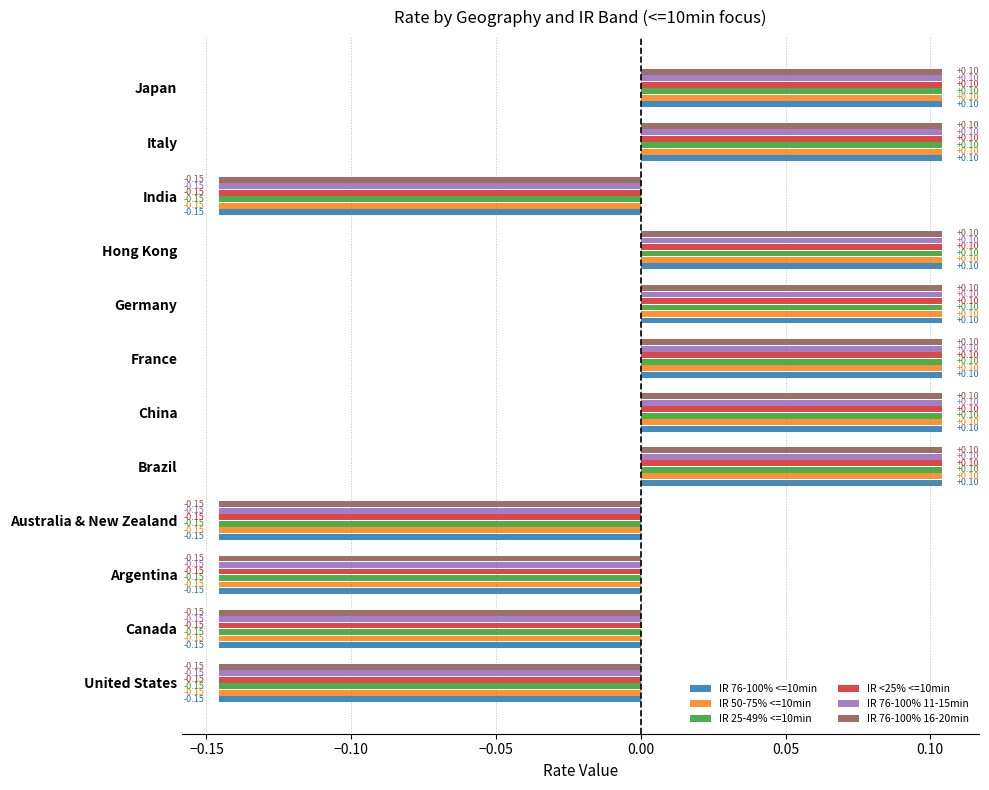

At how many categories does at least one series exceed 0?

7